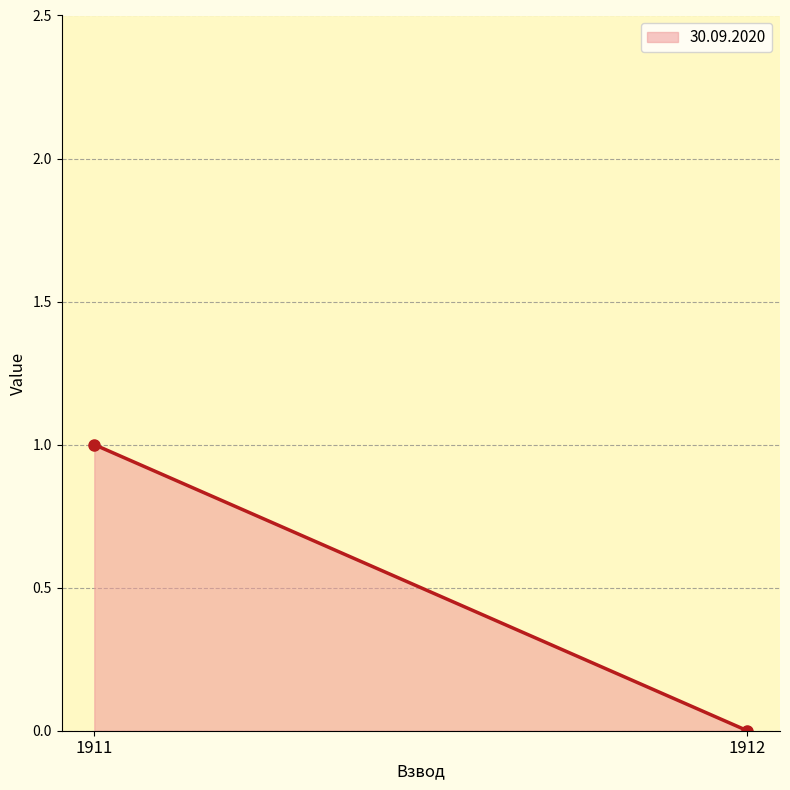

Reading left to right, transcribe all the data shown in this chart.

1911=1	1912=0